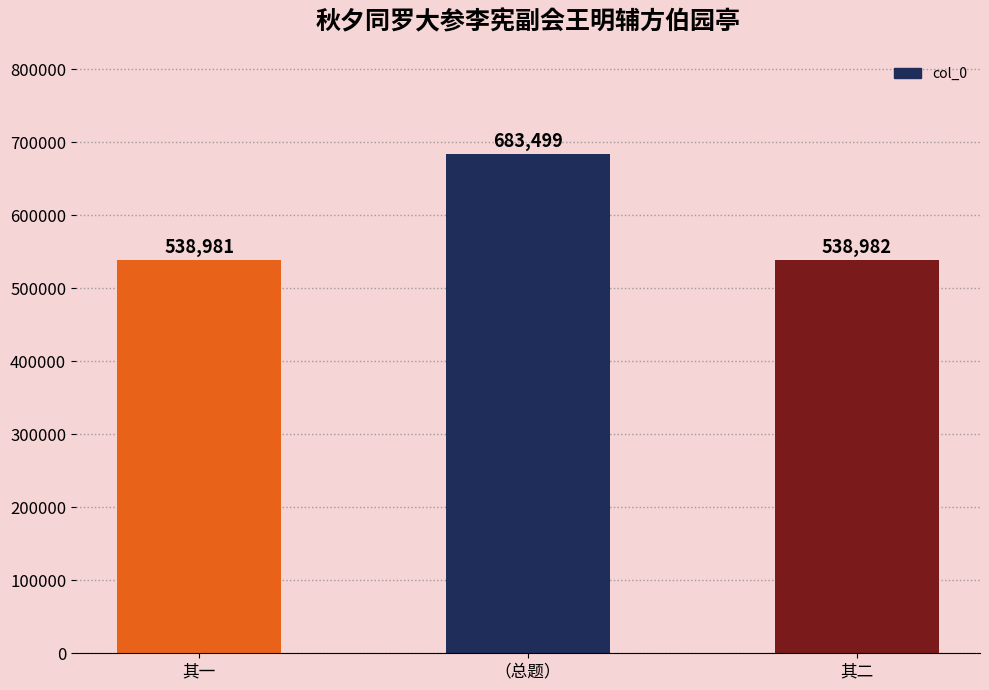

Approximately how many times larger is the value at 其二 compared to 其一?

1.0